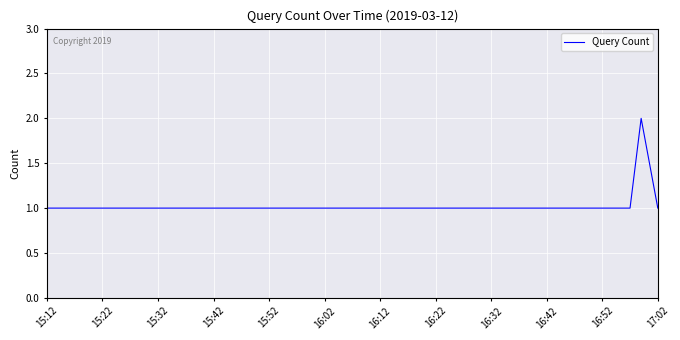

True or false: there are more than 2 points higher than both neighbors.

False